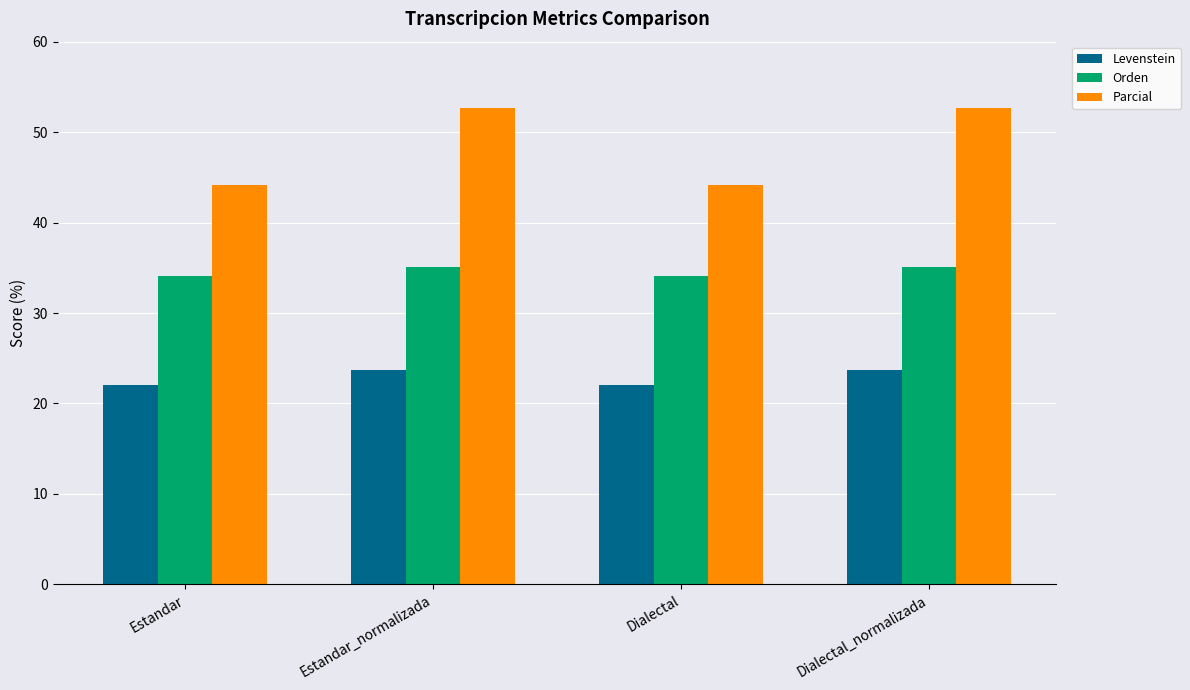

Rank the series by their maximum value, from highest to lowest.

Parcial, Orden, Levenstein